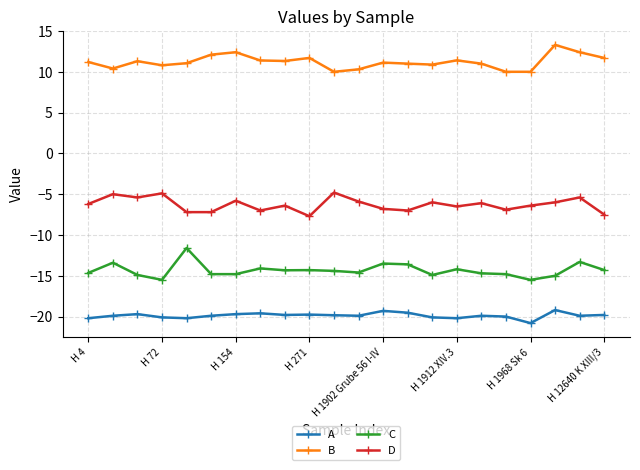

What is the value of the B point at the 19th from the left?

10.0